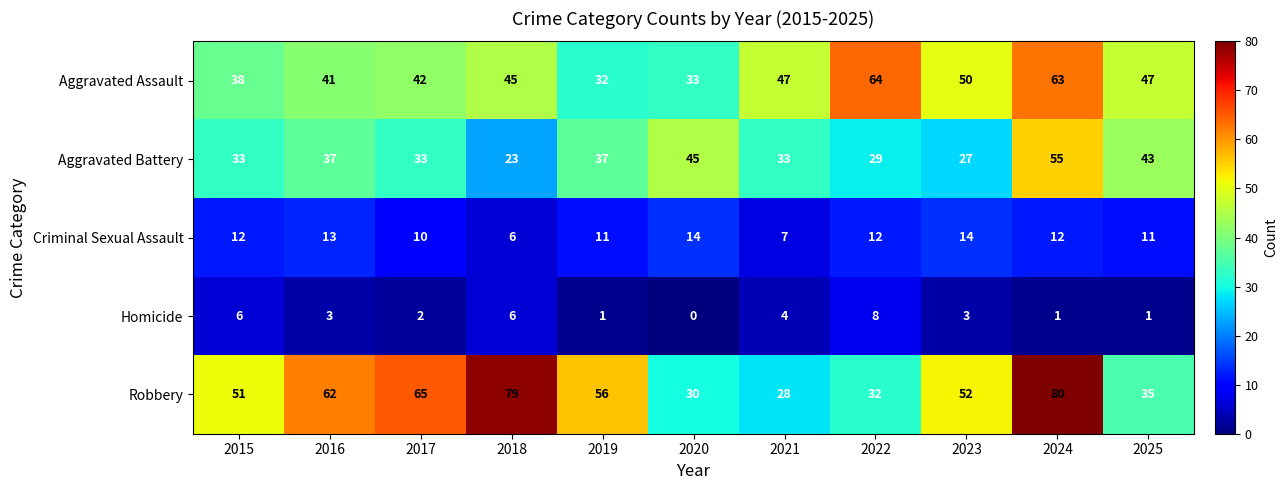

Which series has the largest total across all categories?

Robbery